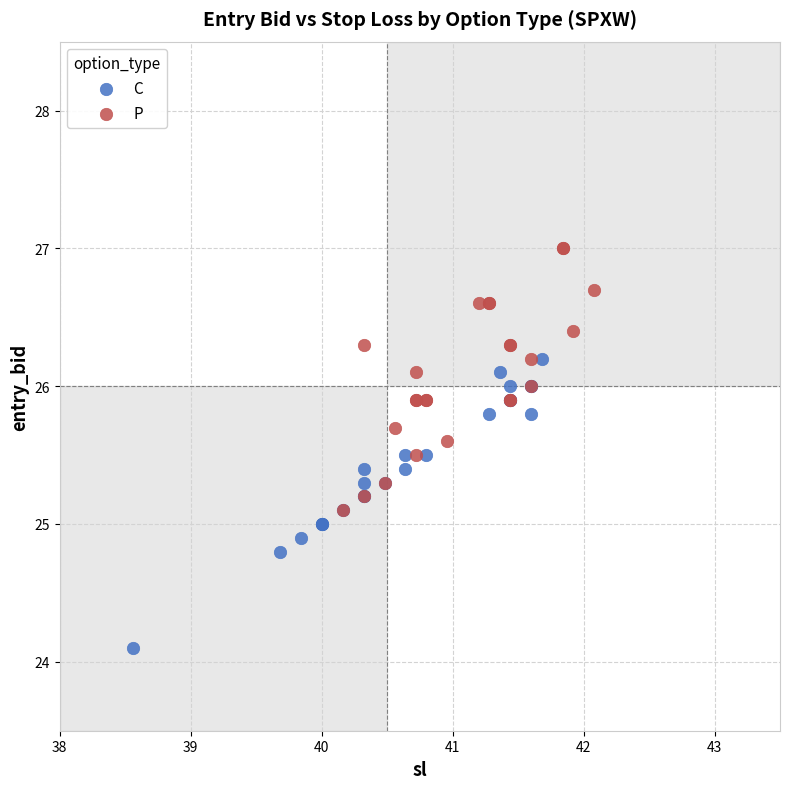

Which series reaches the minimum Y coordinate?

C